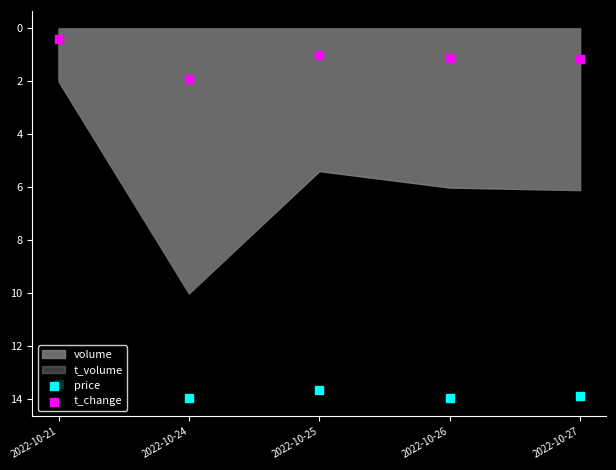

Which series reaches the maximum Y coordinate?

price